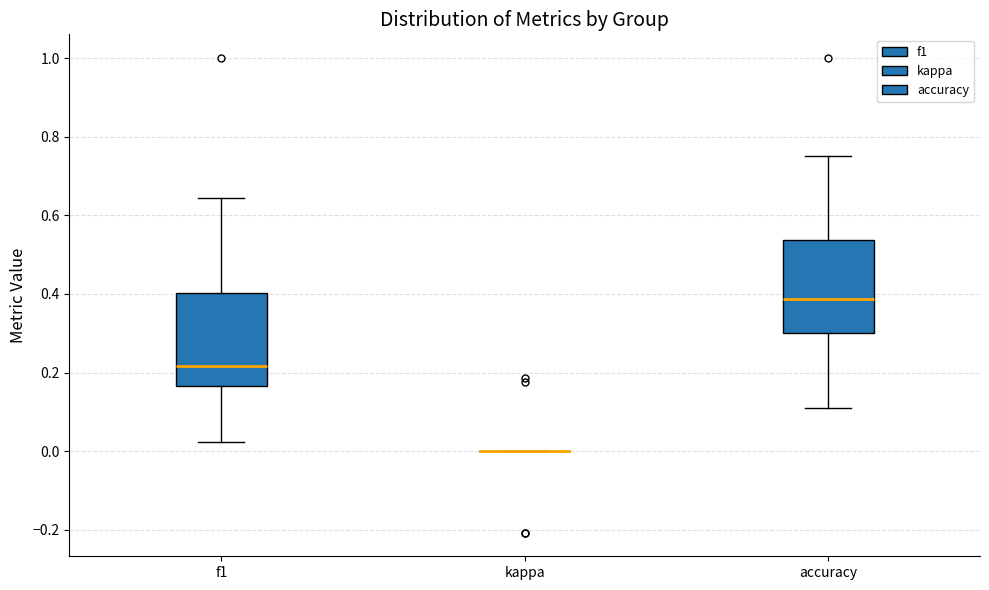

Reading left to right, read every box against the y-axis: the position of its median line, the range the box covers, and the ends of its whiskers. The values are not printed on the chart, so give them approximately, as read against the axis.

f1: median 0.22, box 0.16 to 0.40, whiskers 0.02 to 0.64
kappa: box collapsed to a line at 0.00, whiskers 0.00 to 0.00
accuracy: median 0.38, box 0.30 to 0.54, whiskers 0.12 to 0.76